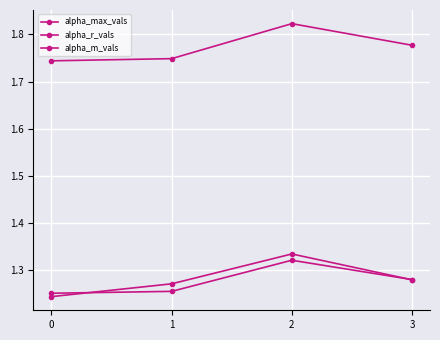

Does the chart have visible grid lines?

Yes